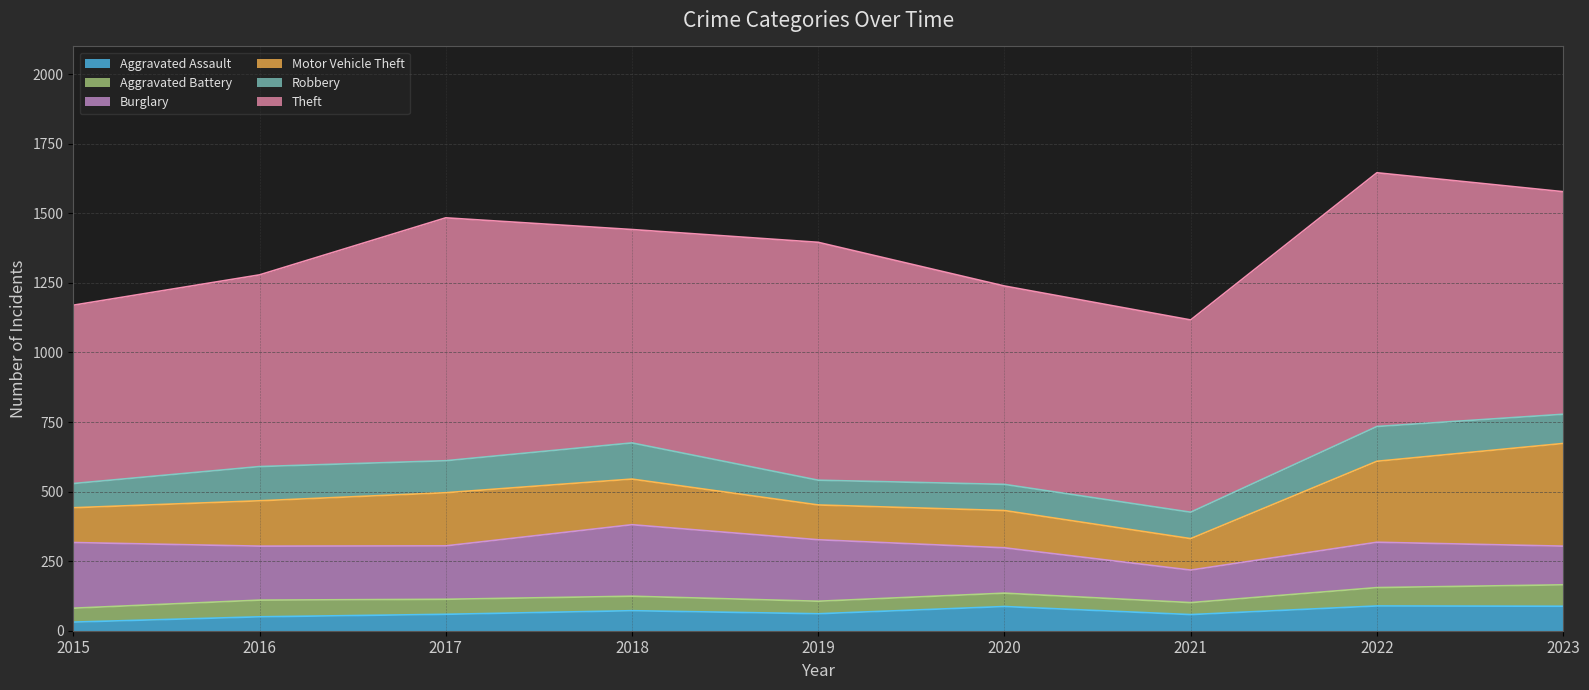

Does the chart have visible grid lines?

Yes